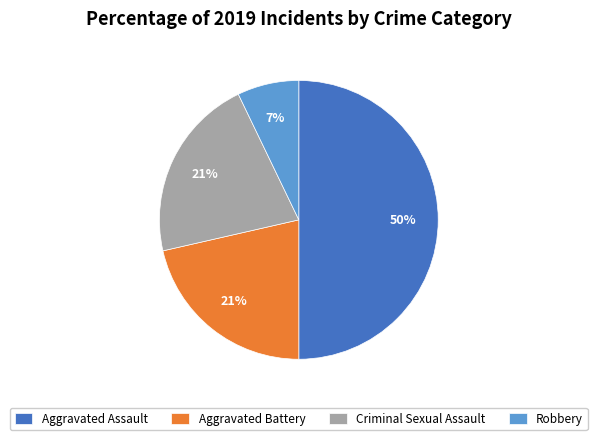

To the nearest percent, what percentage of the pie is Robbery?

7%